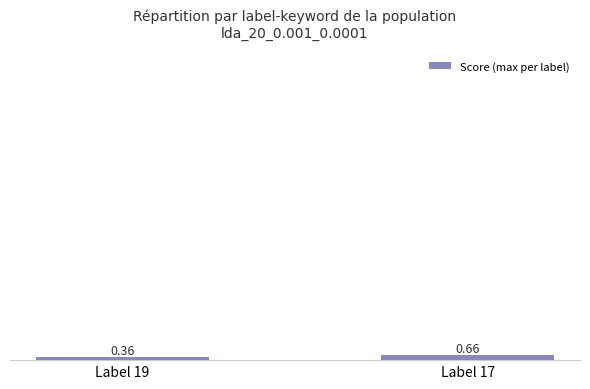

How many values are between 0 and 1?

2